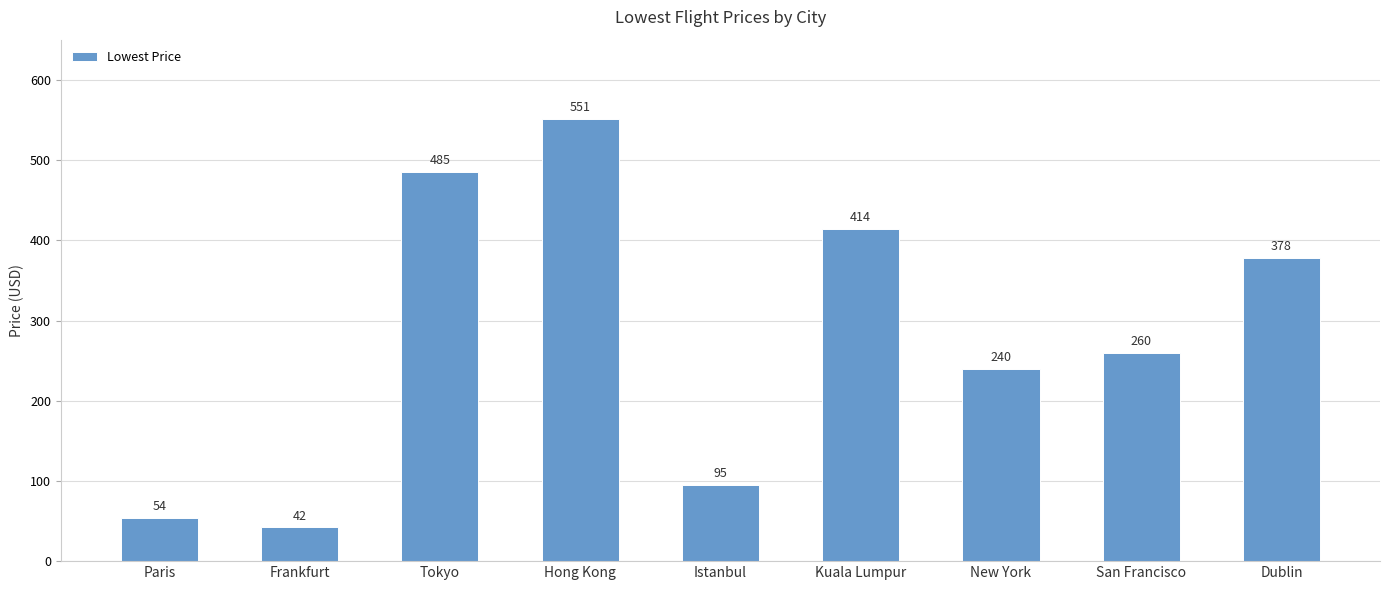

List the labels in order of value, smallest first.

Frankfurt, Paris, Istanbul, New York, San Francisco, Dublin, Kuala Lumpur, Tokyo, Hong Kong